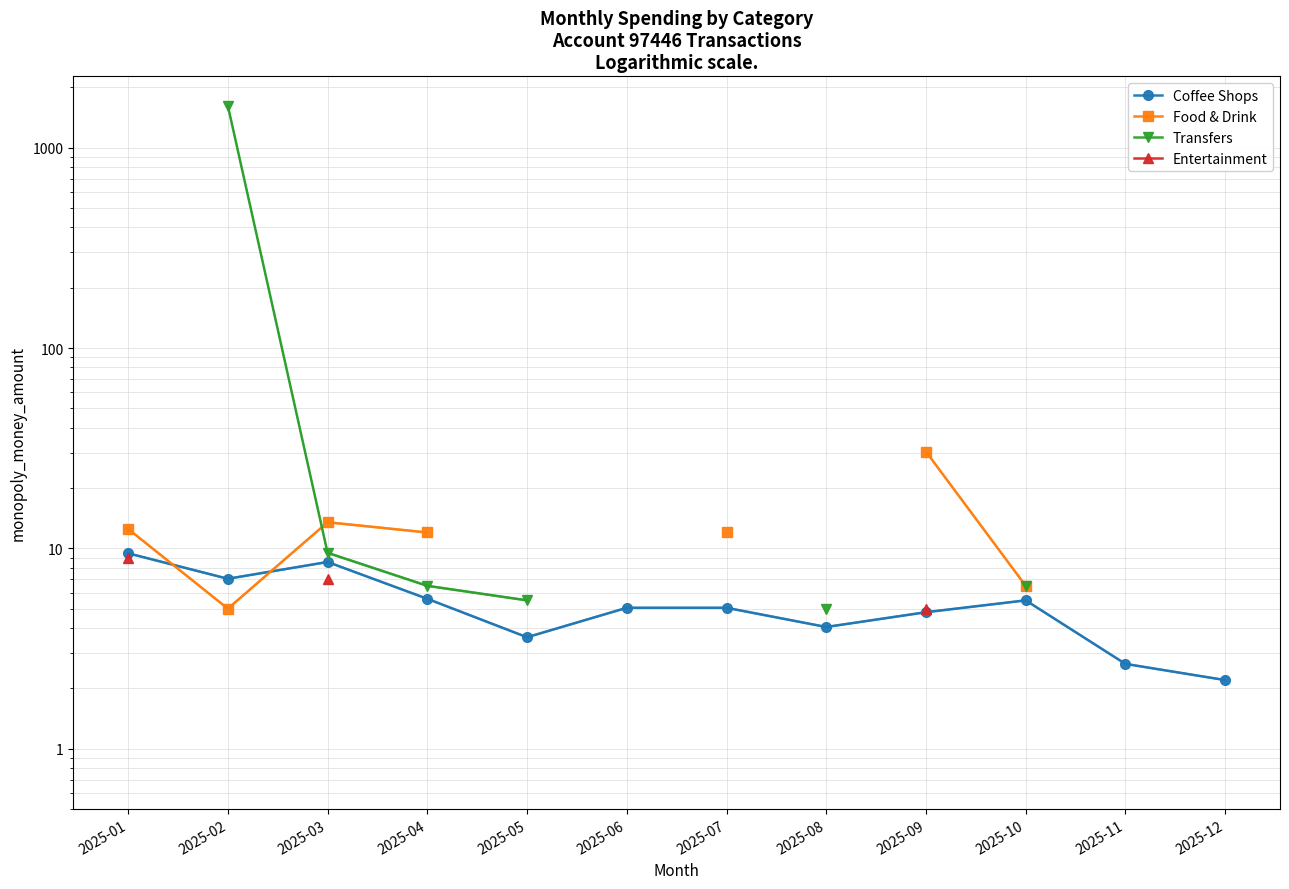

Between 2025-06 and 2025-08, which series saw the biggest shift?

Coffee Shops